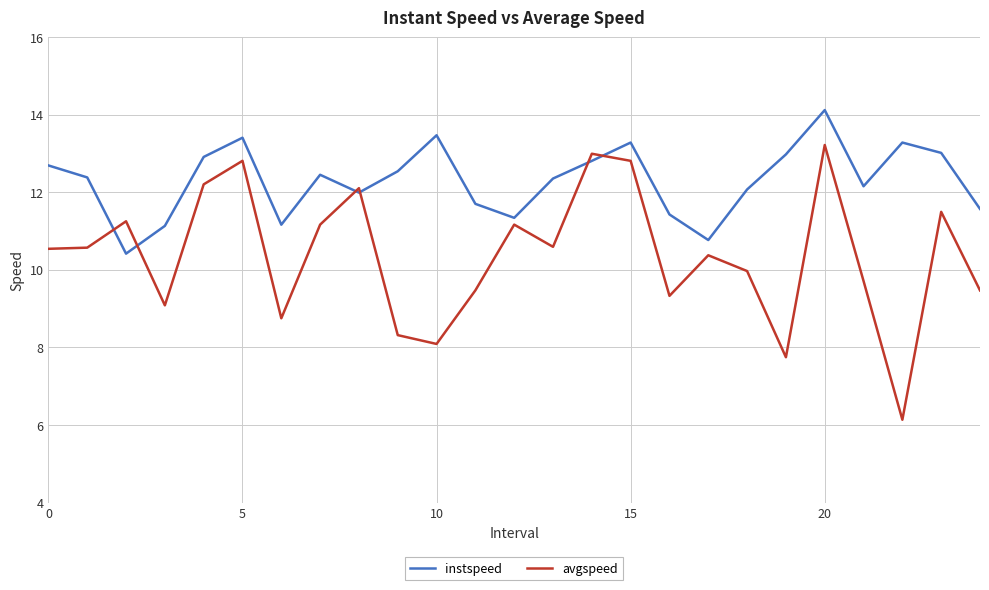

Which series has the widest spread of values?

avgspeed